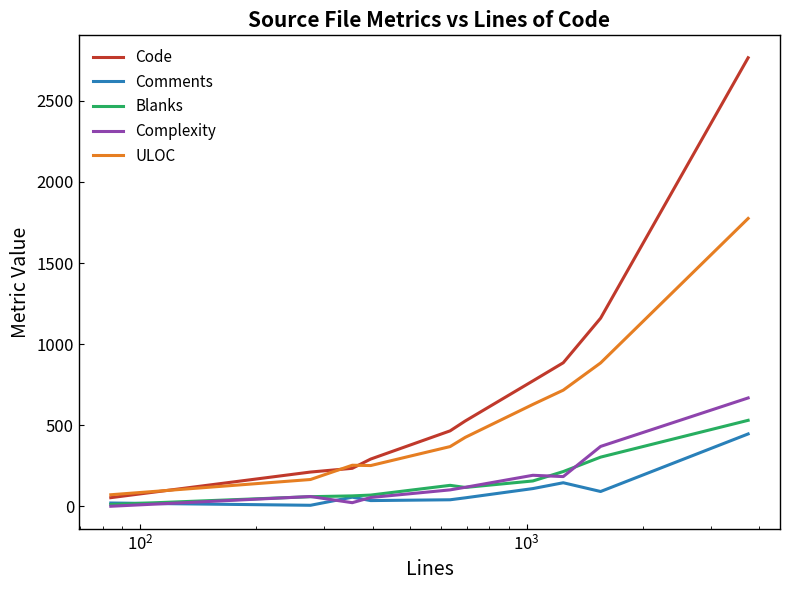

True or false: Complexity and Comments cross at least once.

True